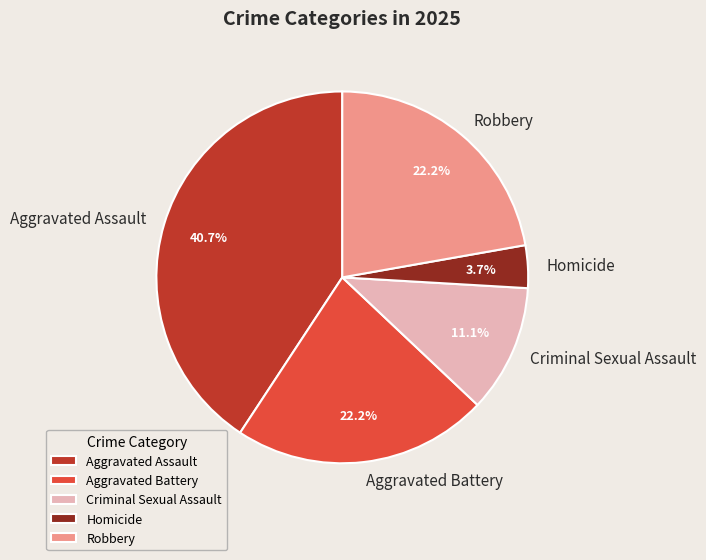

What is the largest slice in the pie chart?

Aggravated Assault